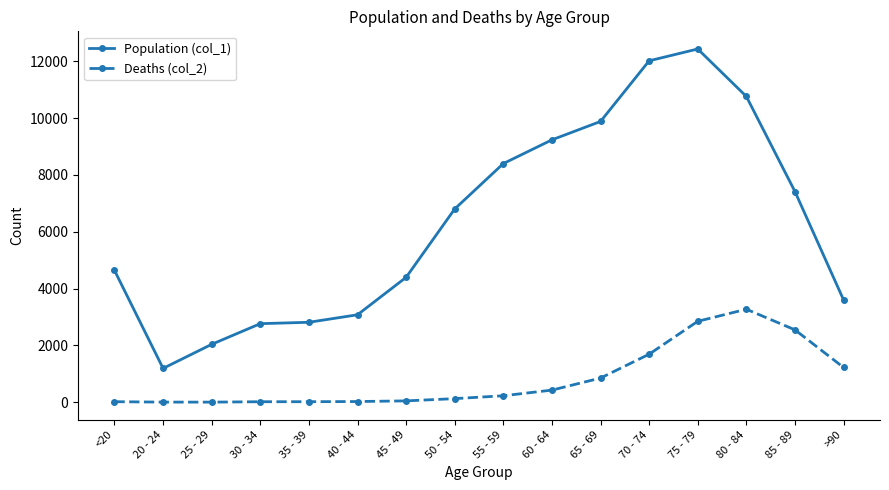

At which category is the sum across all series the highest?

75 - 79